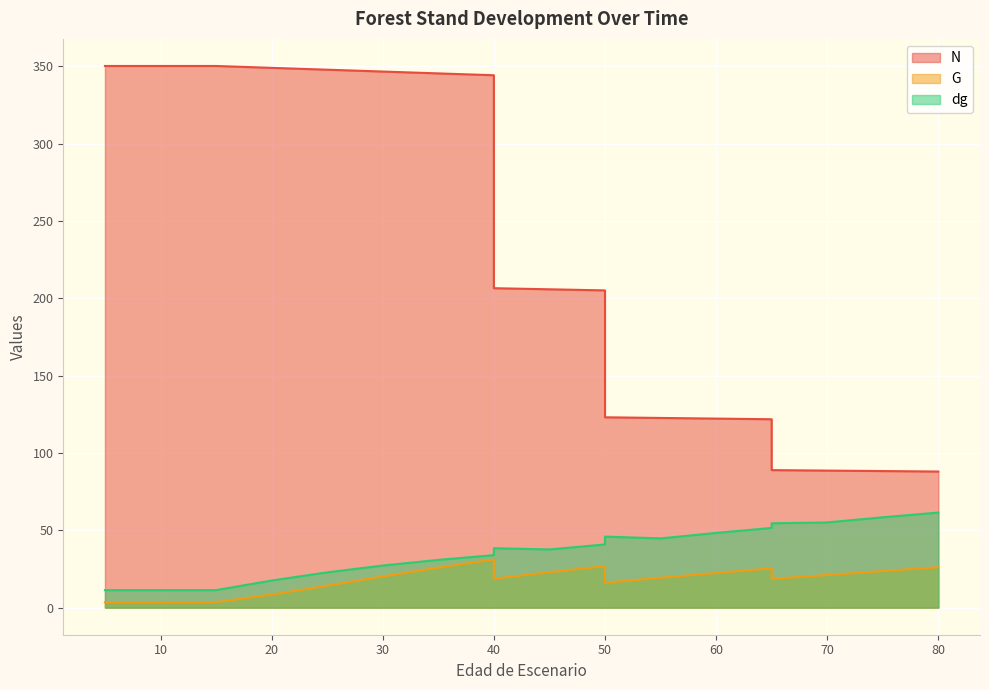

The G series shows 22.9 at 45. True or false?

True